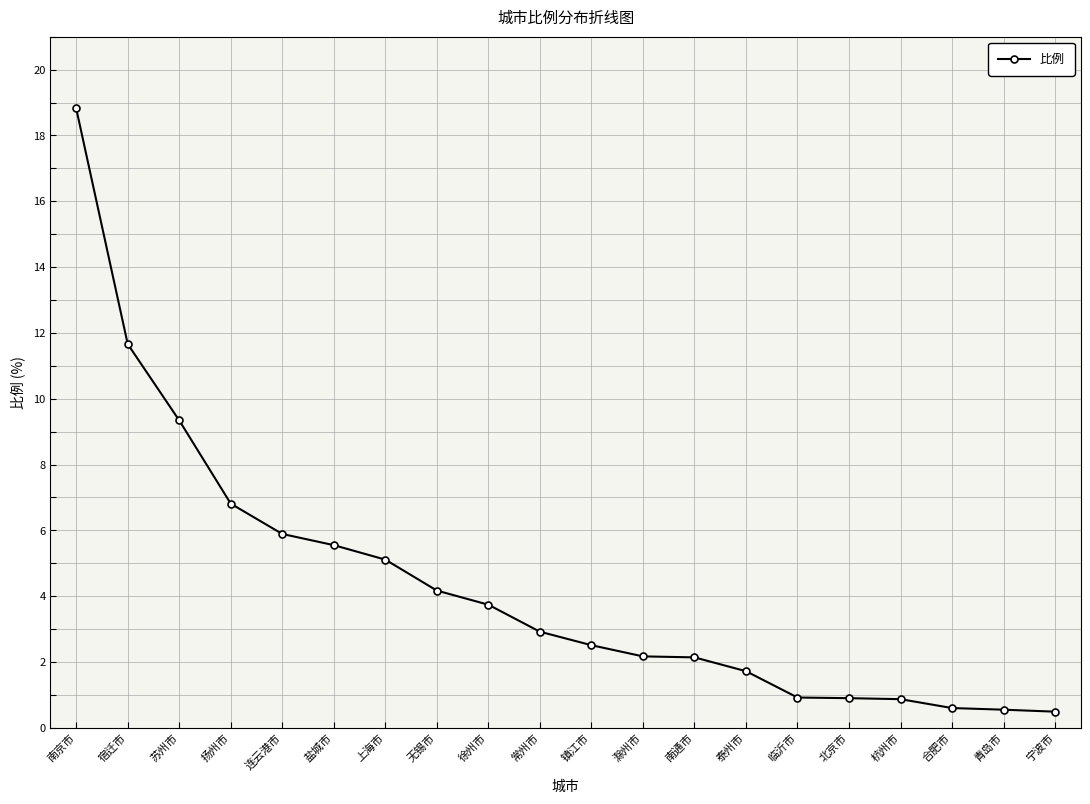

Which category has the highest value across all series?

南京市